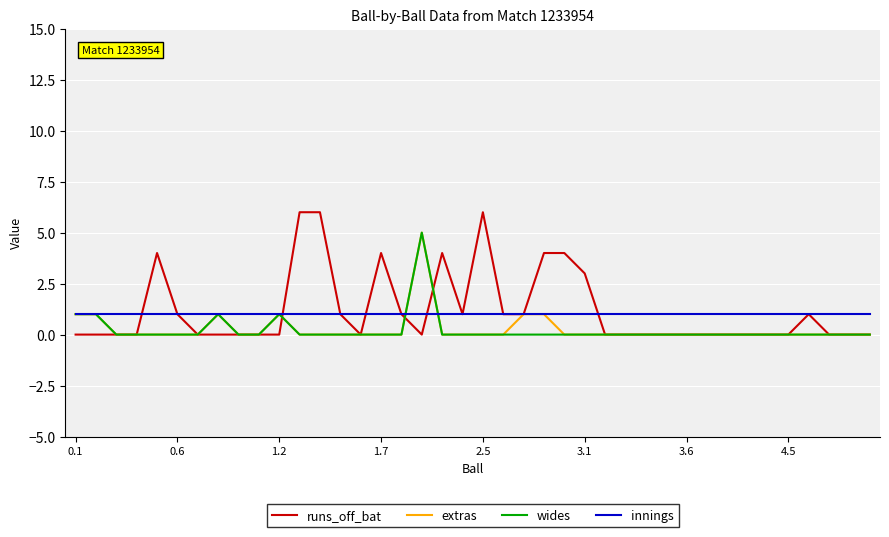

True or false: extras has more than 2 points higher than both neighbors.

True